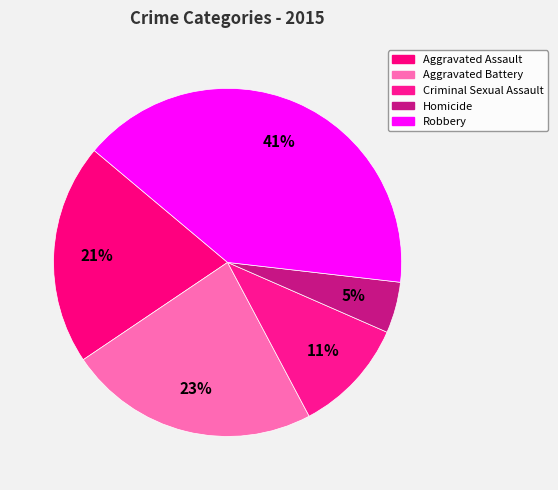

To the nearest percent, what is the difference between the largest and smallest slice percentages?

36%